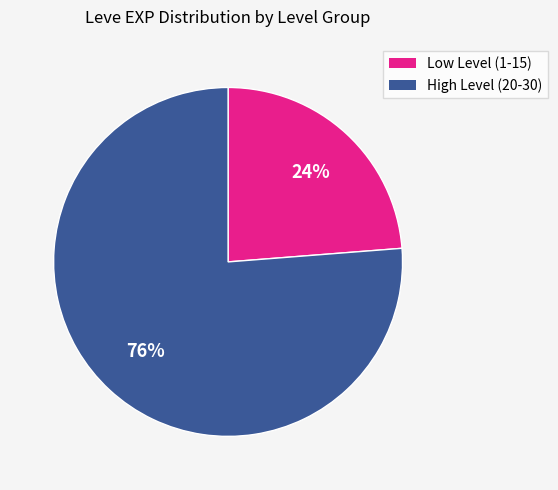

To the nearest percent, what is the difference between the largest and smallest slice percentages?

52%